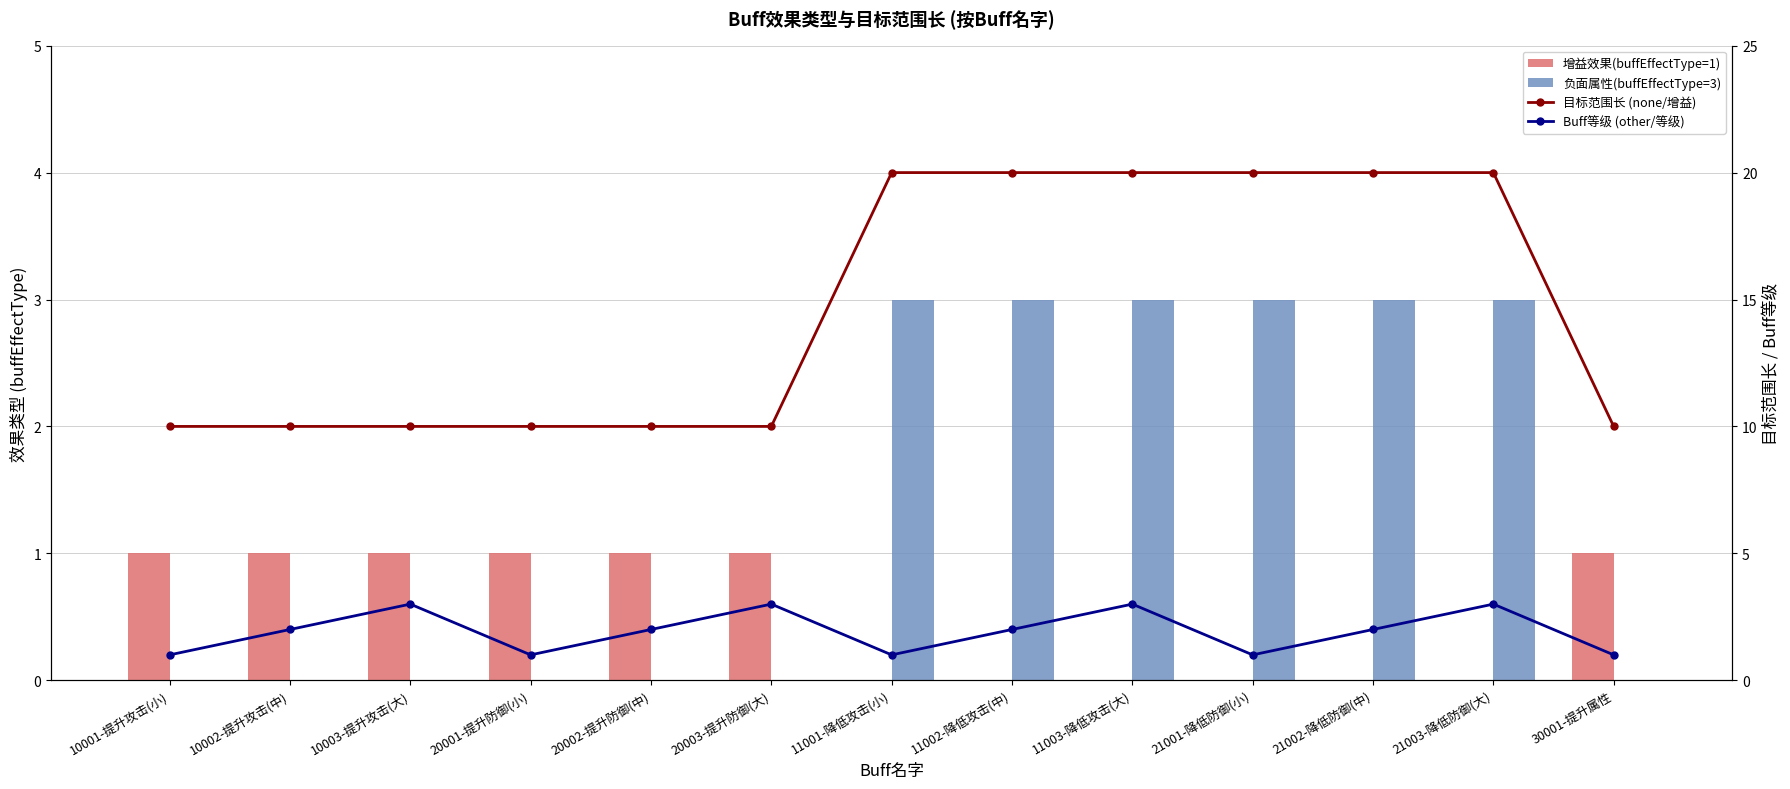

What is the spread (max minus min) of values at 10001-提升攻击(小)?

10